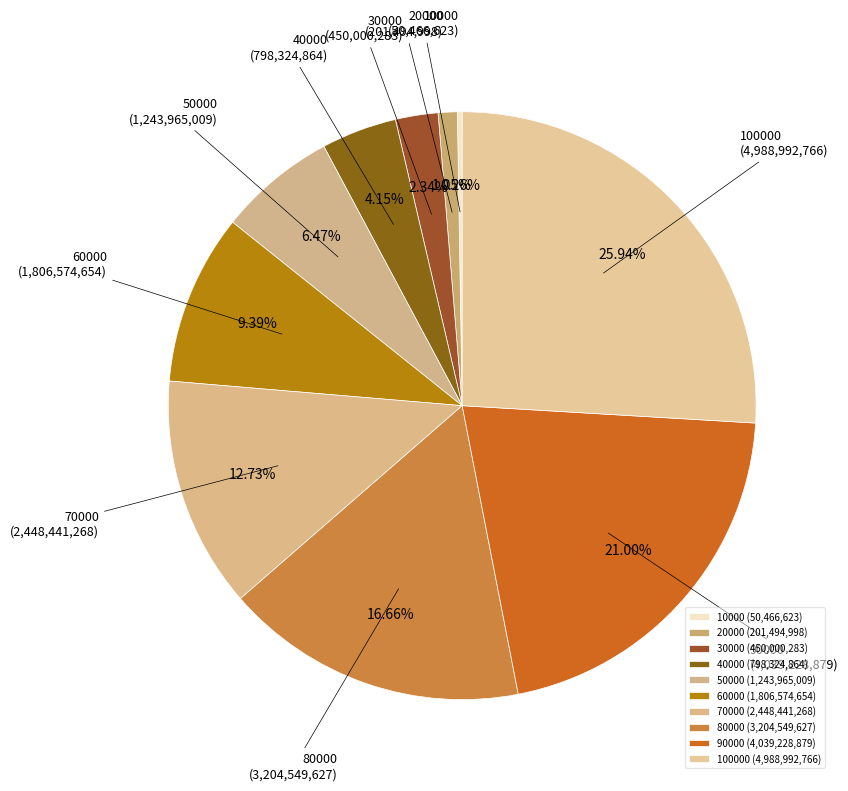

What is the ratio of the value at 40000 to the value at 60000?

0.4